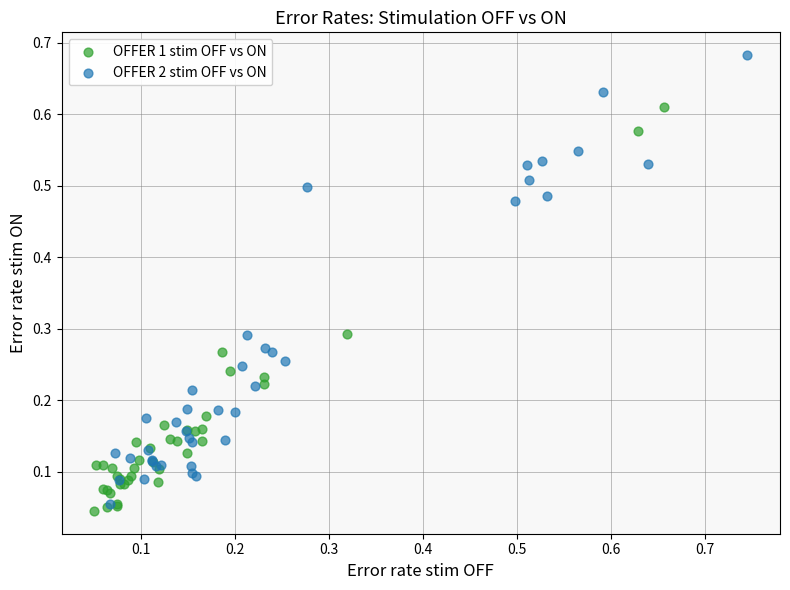

Which series contains the highest Y value?

OFFER 2 stim OFF vs ON